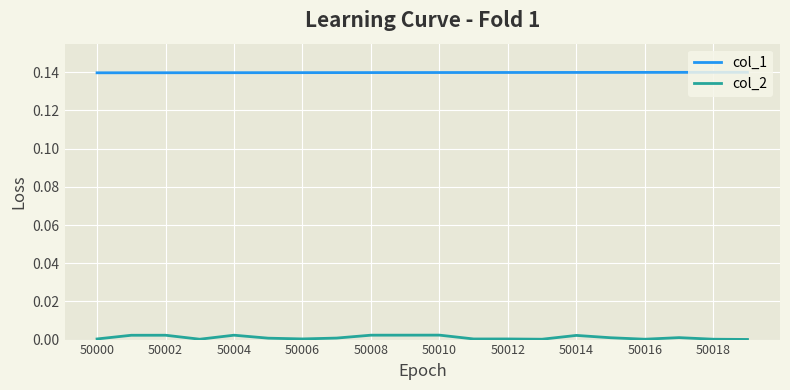

Which series has the widest spread of values?

col_2